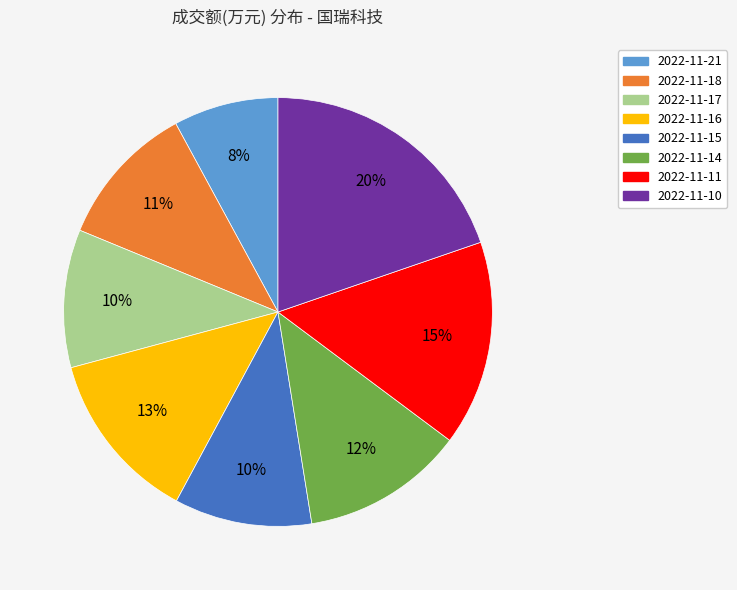

What percentage is the 2022-11-16 slice, to the nearest percent?

13%